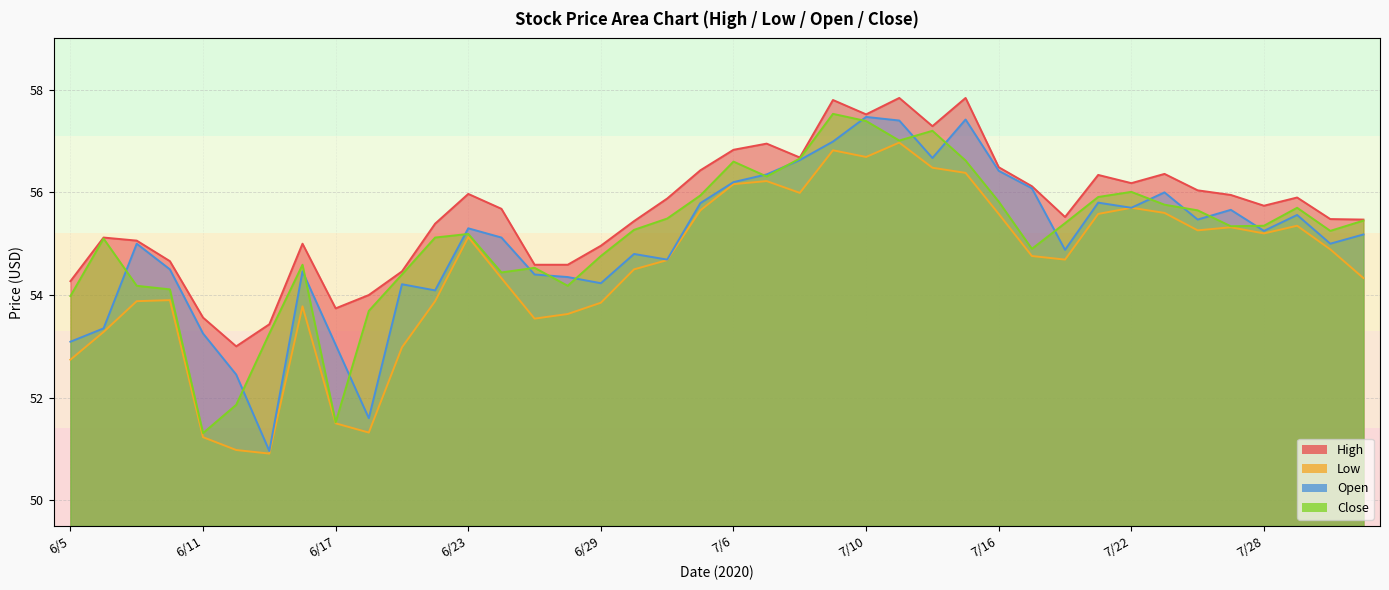

Between 7/17 and 7/30, which is larger?

7/17